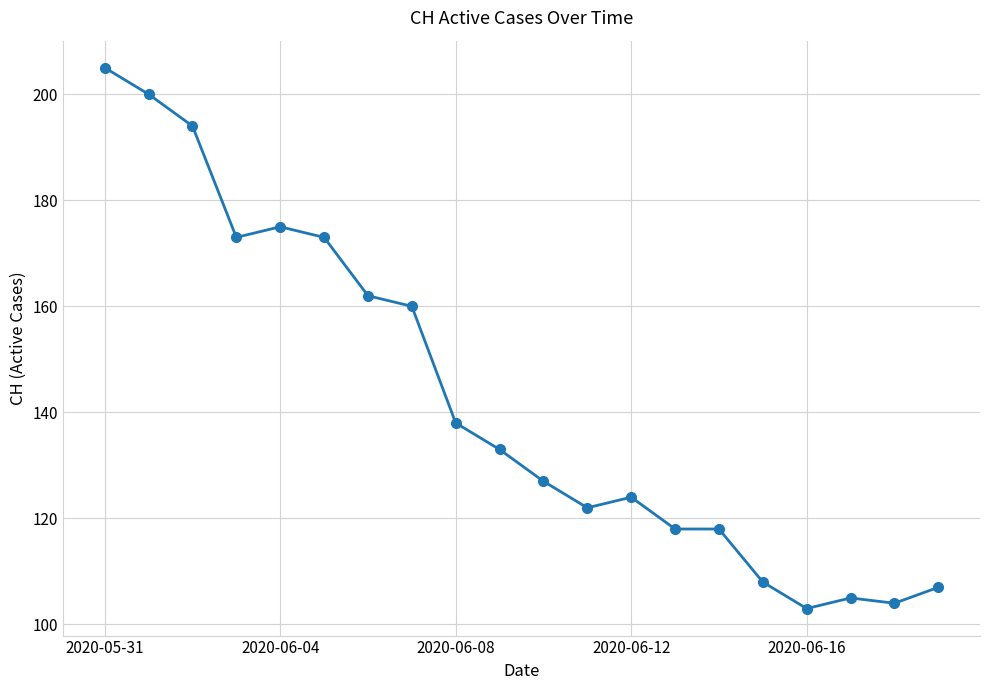

How many values are below 133?

10